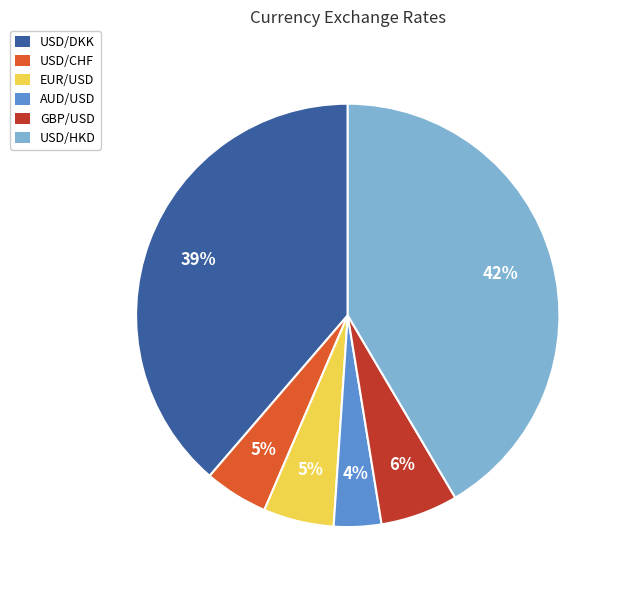

Is there any slice that represents more than half of the pie?

No